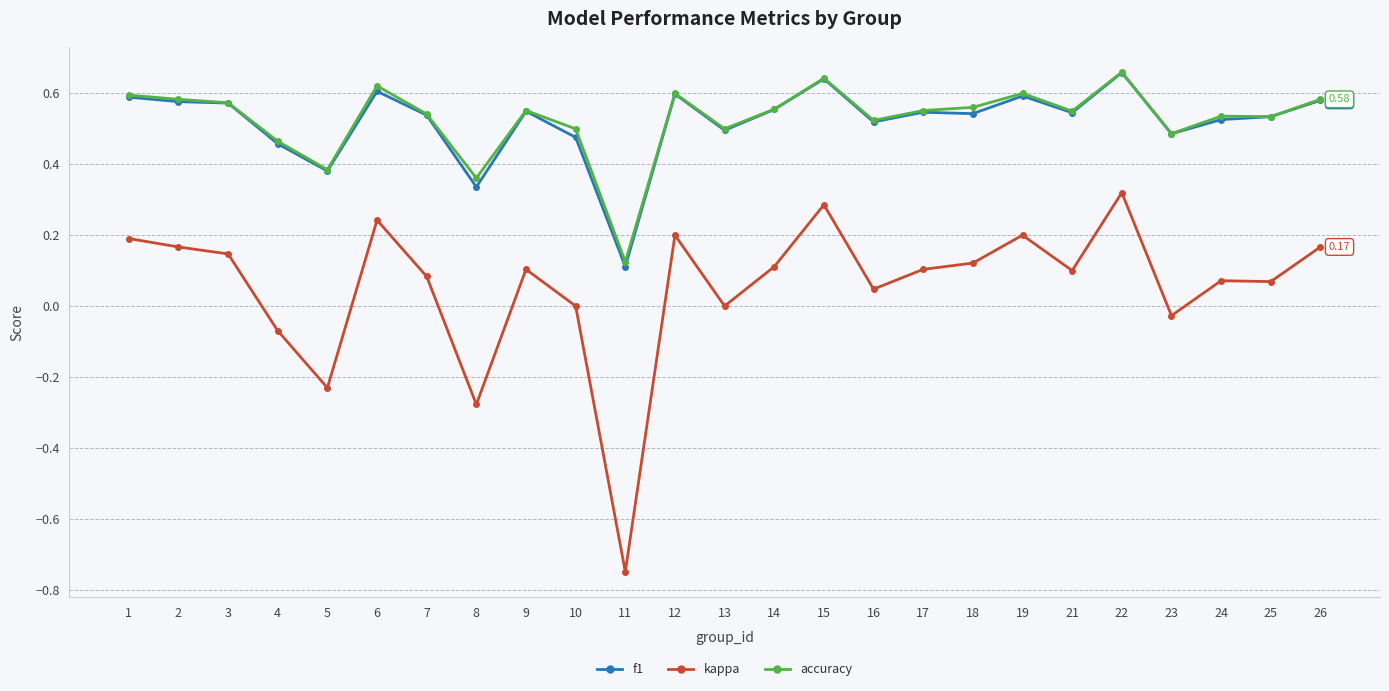

Count the f1 values in the range 0 to 1.

25